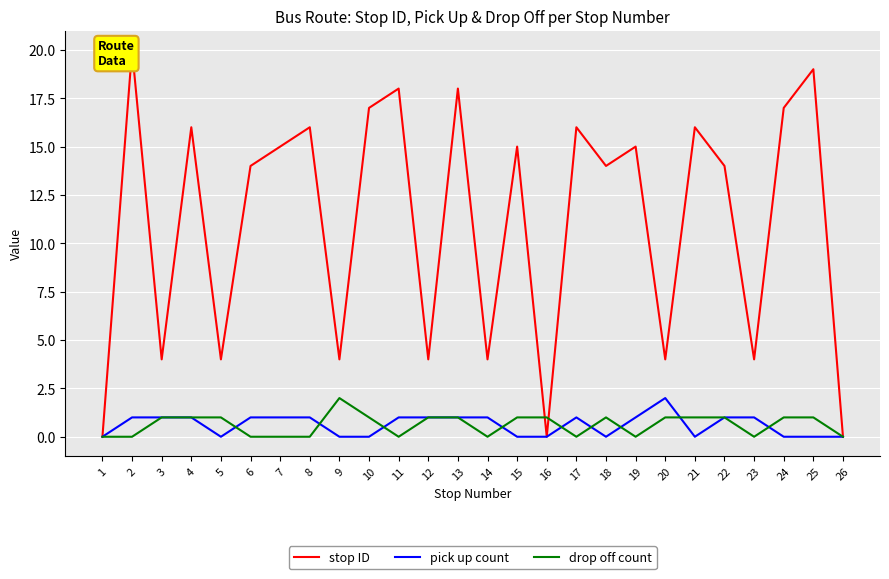

What is the sum of the stop ID values at 10 and 26?

17